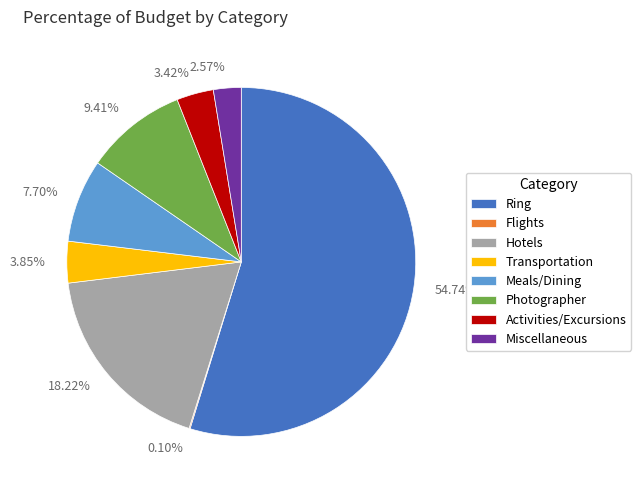

Do 3.85% and 3.42% together represent more than half of the pie?

No